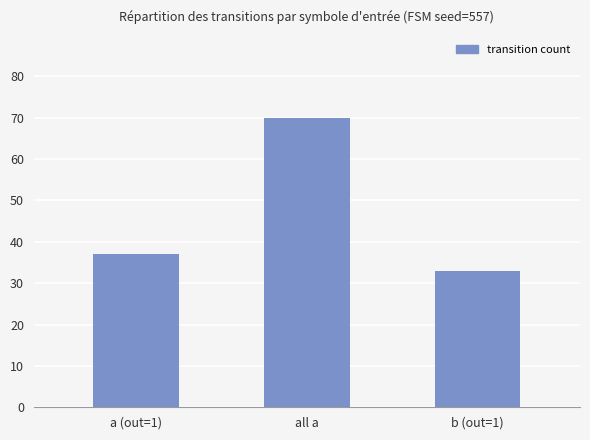

Reading left to right, extract all data points from this chart.

37	70	33